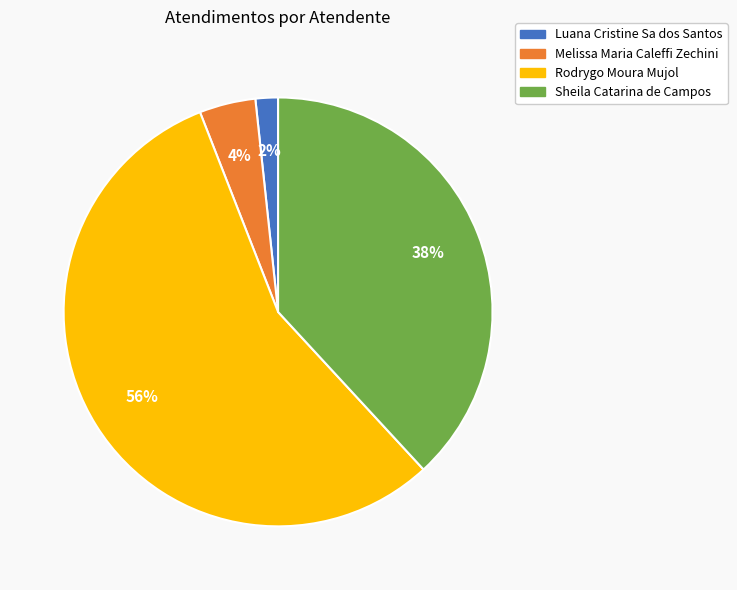

How many slices are in this pie chart?

4